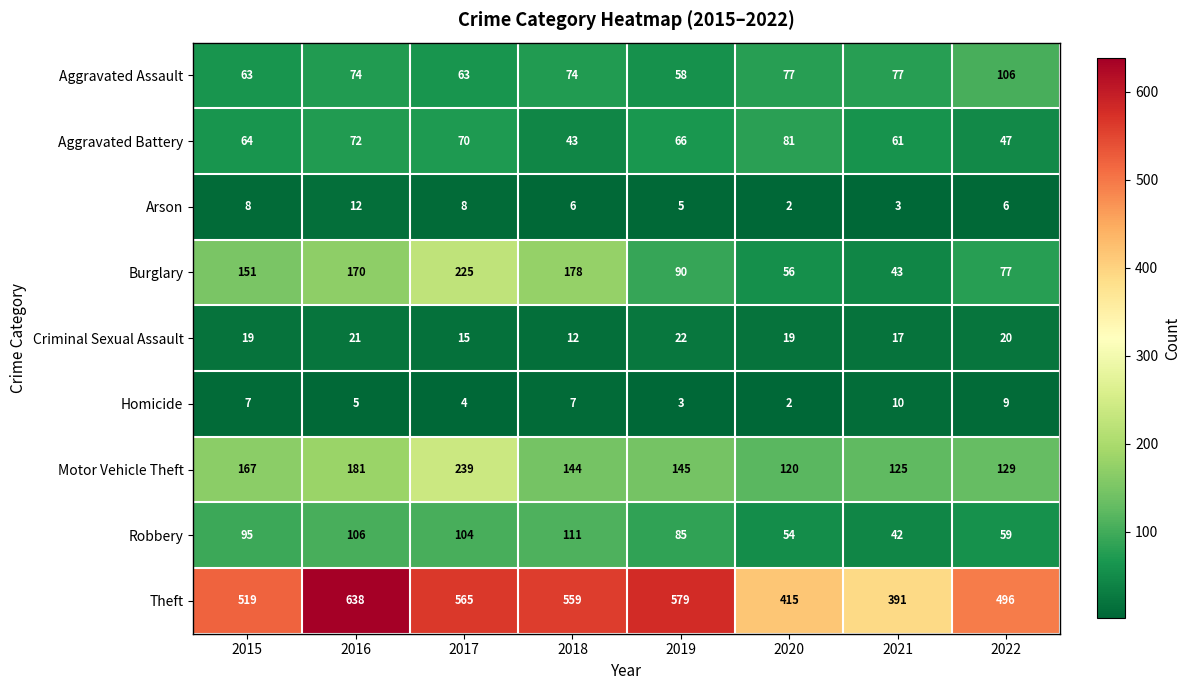

Which label corresponds to the smallest value in the chart?

2020